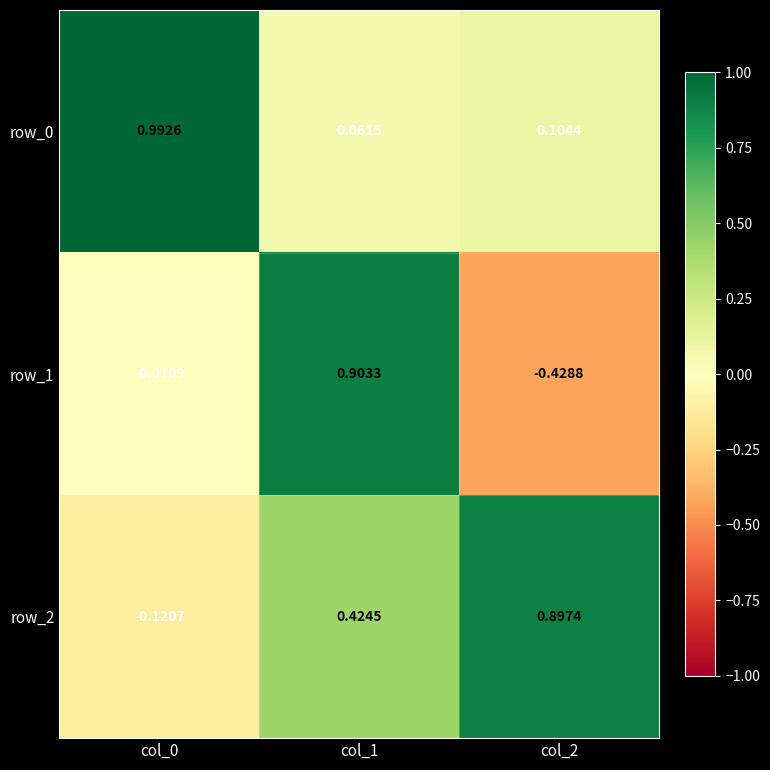

How many values in row_1 are below zero?

2